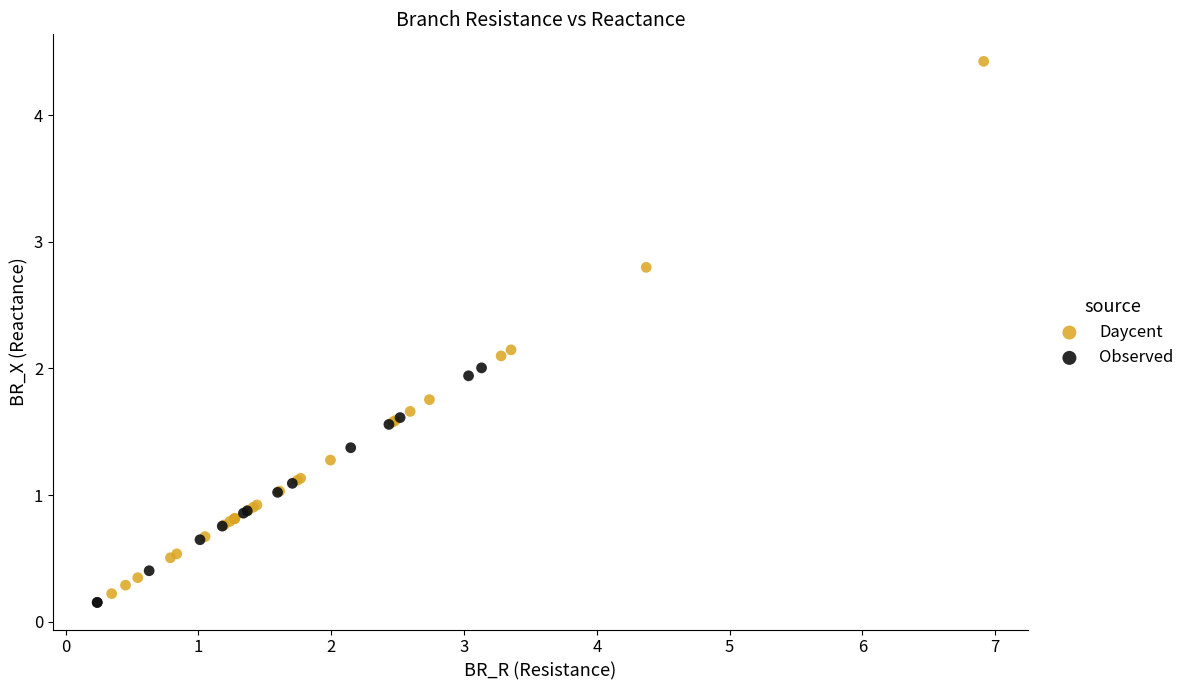

Which series reaches the maximum Y coordinate?

Daycent